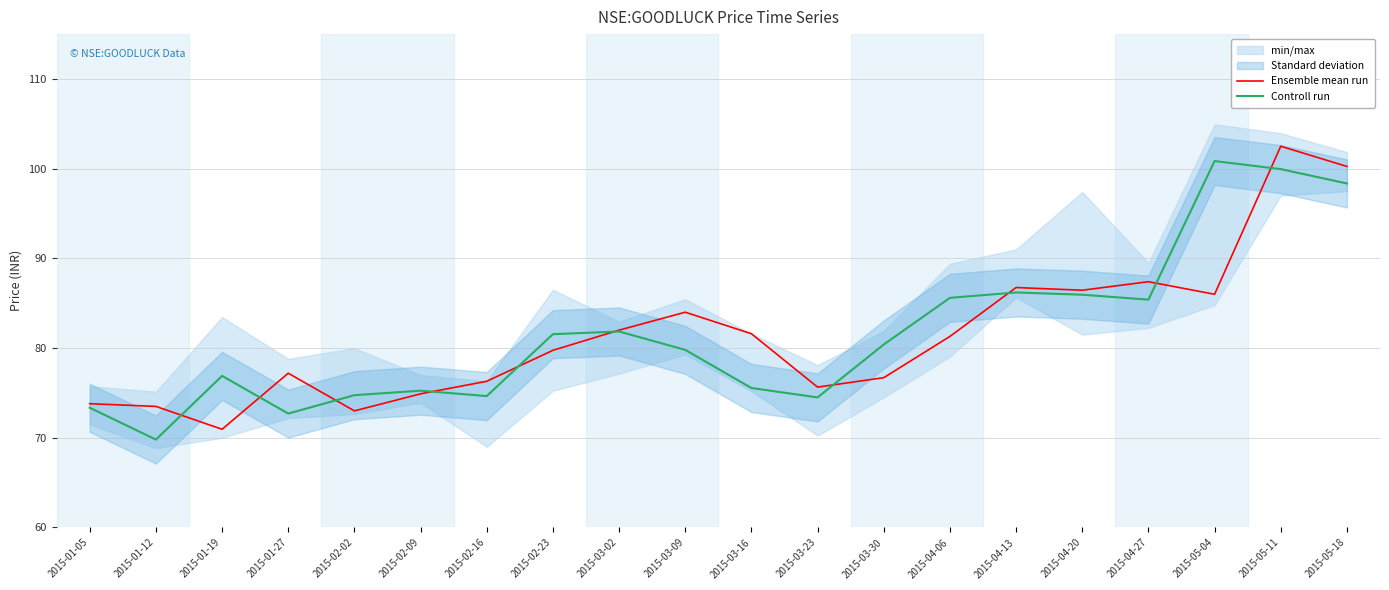

List the labels in order of Controll run value, smallest first.

2015-01-12, 2015-01-27, 2015-01-05, 2015-03-23, 2015-02-16, 2015-02-02, 2015-02-09, 2015-03-16, 2015-01-19, 2015-03-09, 2015-03-30, 2015-02-23, 2015-03-02, 2015-04-27, 2015-04-06, 2015-04-20, 2015-04-13, 2015-05-18, 2015-05-11, 2015-05-04